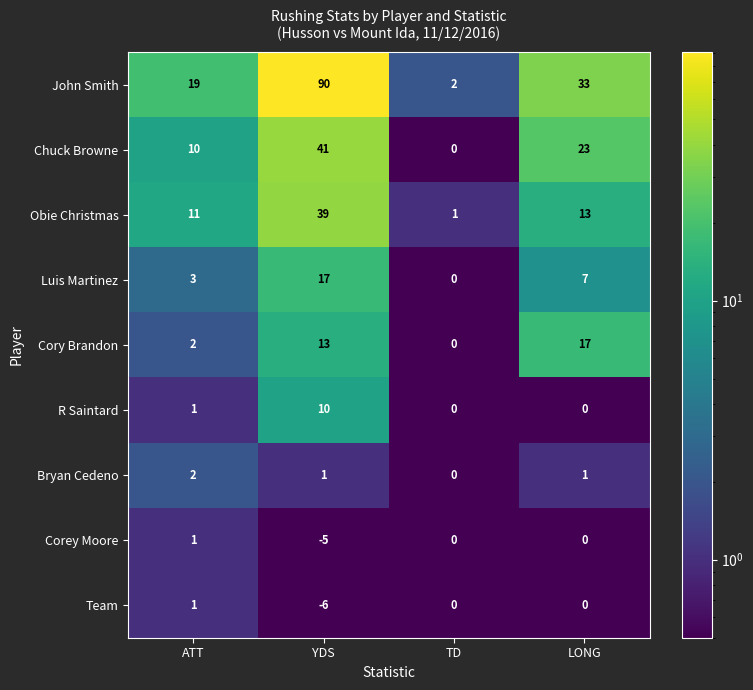

The Team series shows -2 at YDS. True or false?

False